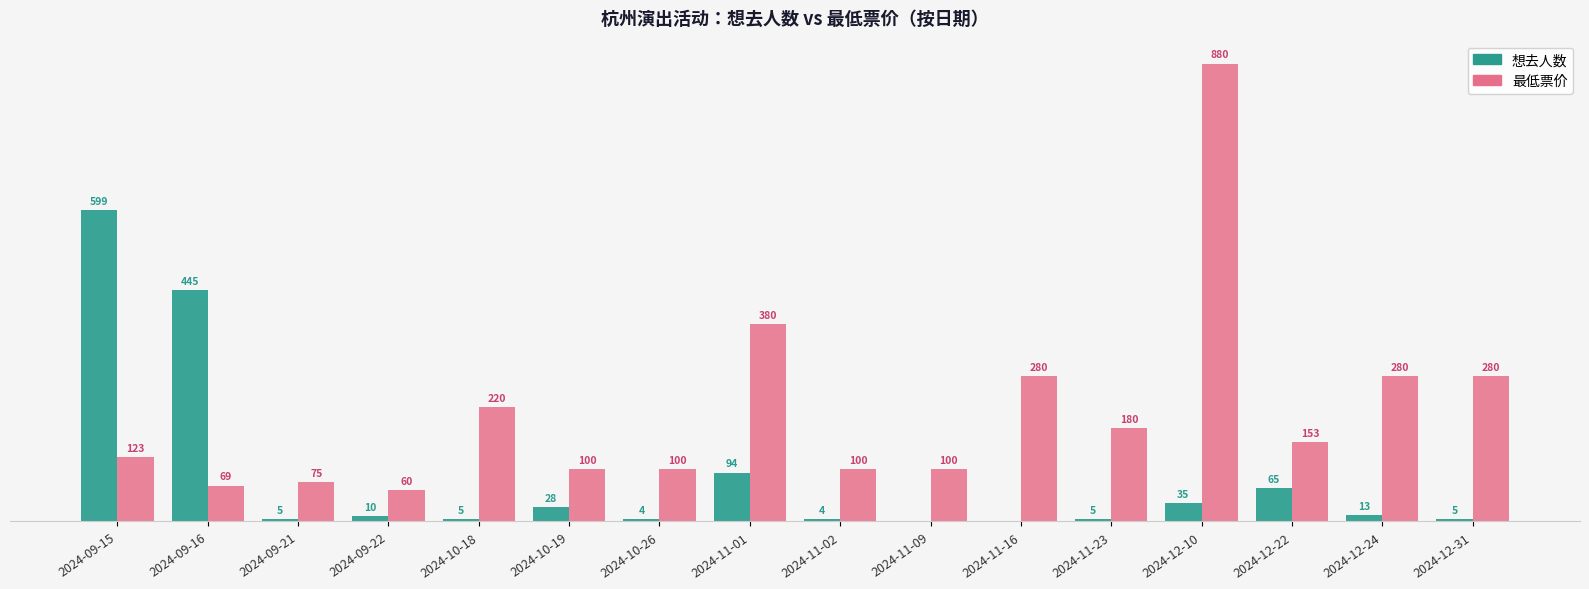

At which label is 想去人数 closest to 299?

2024-09-16